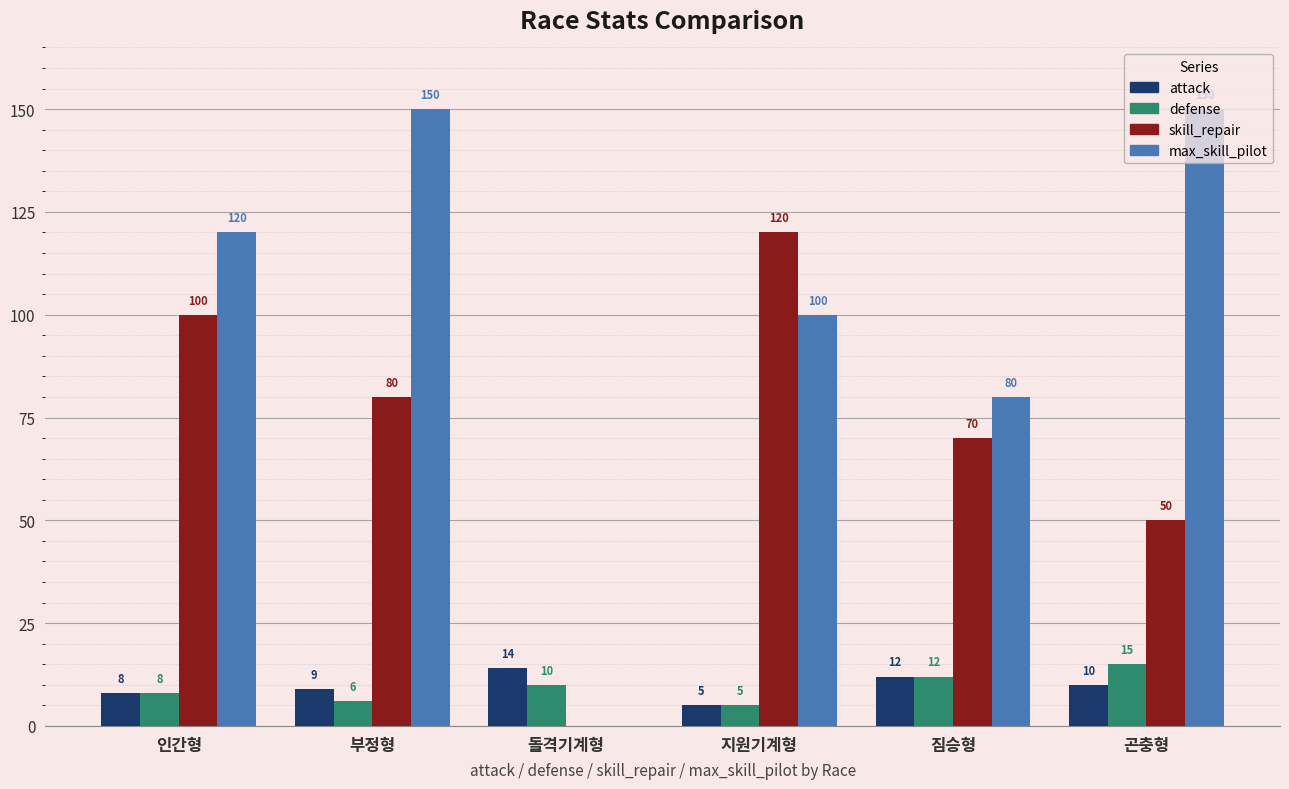

At which category is the sum across all series the highest?

부정형